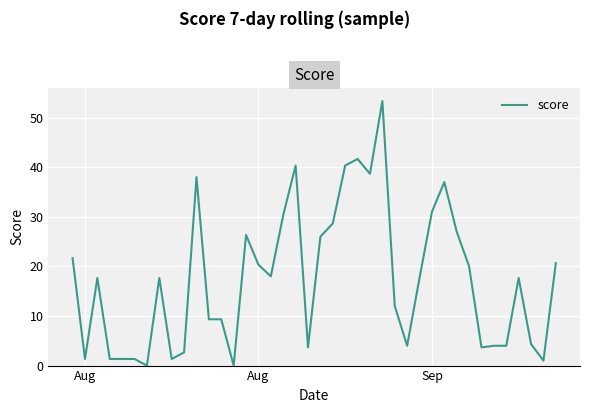

What is the maximum value shown in the chart?

53.3